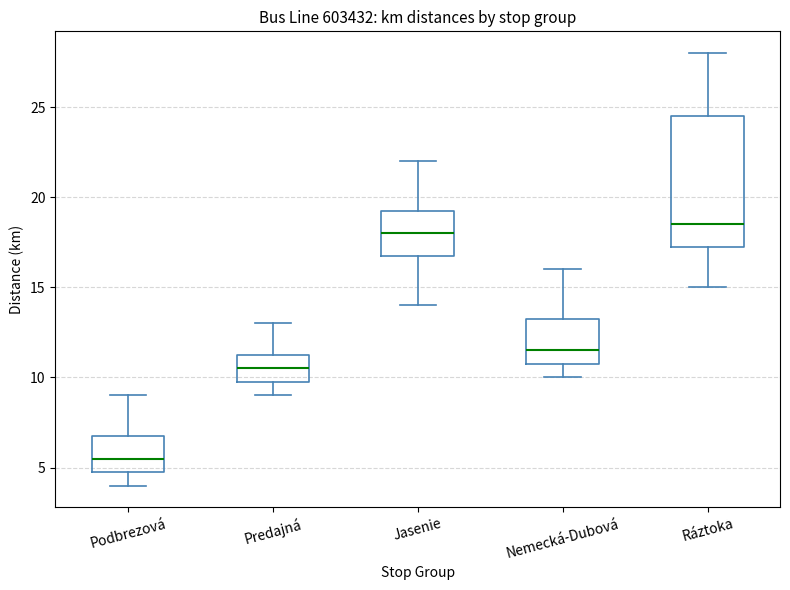

Which box is the tallest, from its lower edge to its upper edge?

Ráztoka